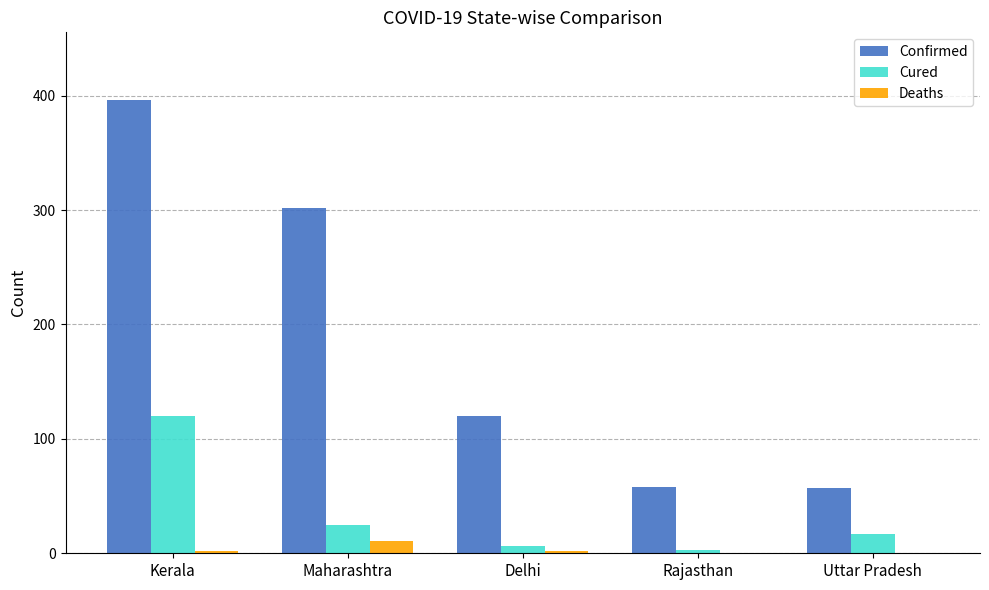

Which series has the largest total across all categories?

Confirmed